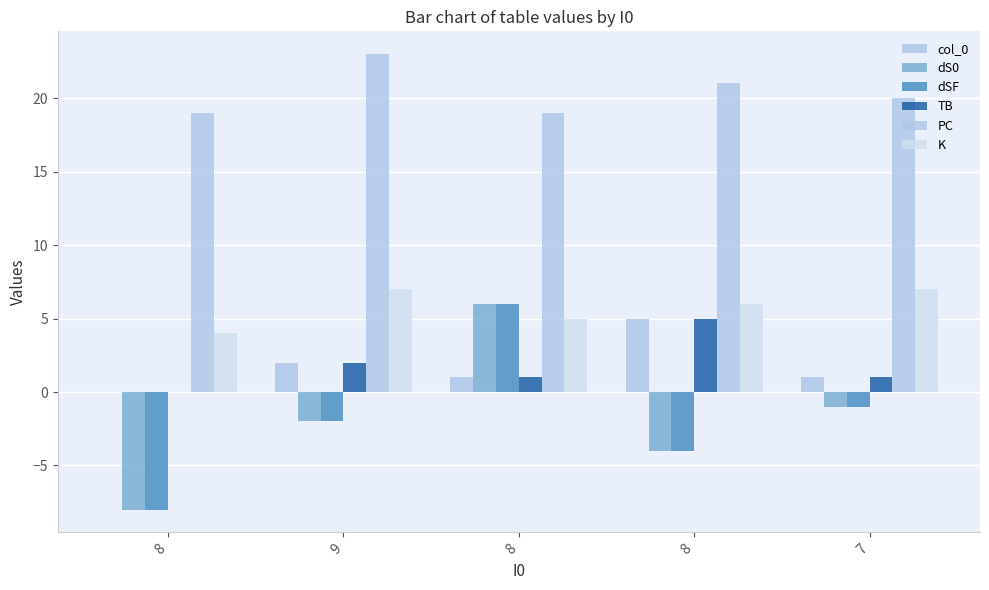

What is the value of the dS0 bar at the 5th from the left?

-1